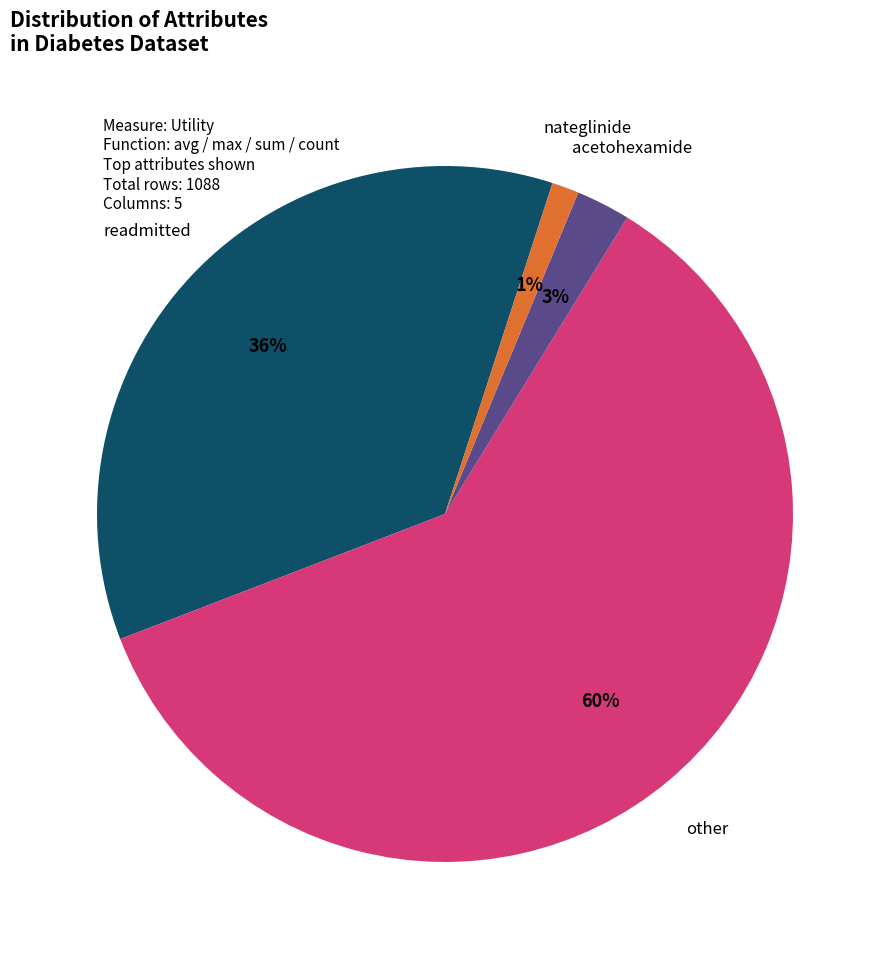

How many slices are in this pie chart?

4